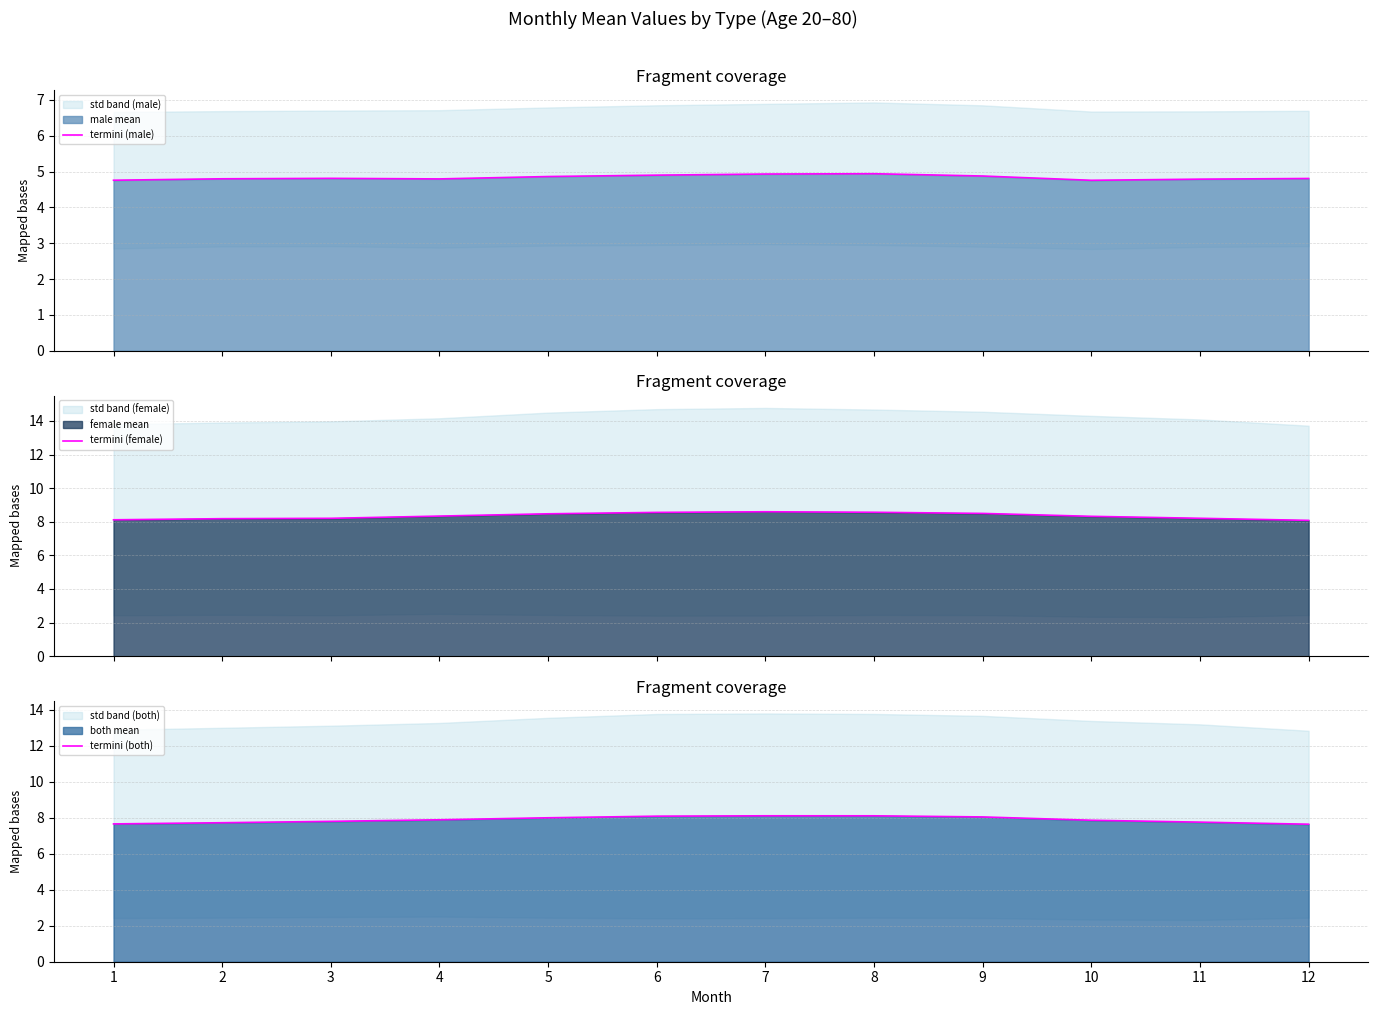

True or false: termini (both) and termini (female) cross at least once.

False